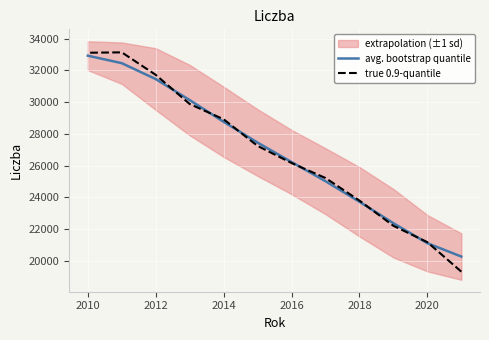

What is the lowest value of the true 0.9-quantile series?

19330.0